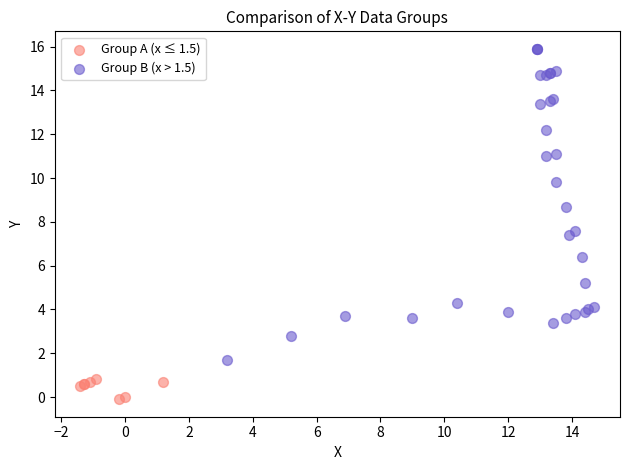

Which series reaches the minimum Y coordinate?

Group A (x ≤ 1.5)